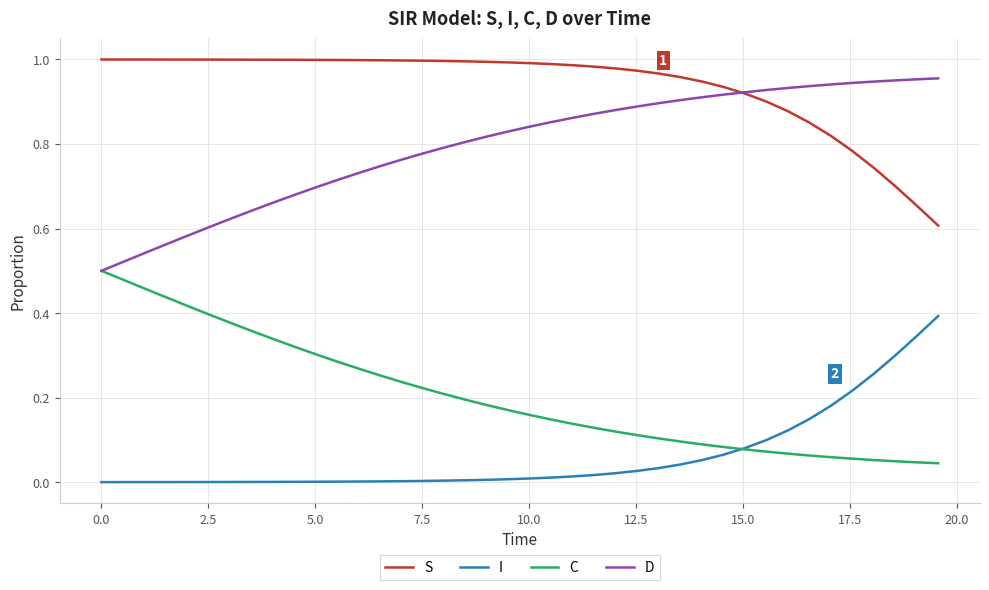

Rank the series by their maximum value, from lowest to highest.

I, C, D, S